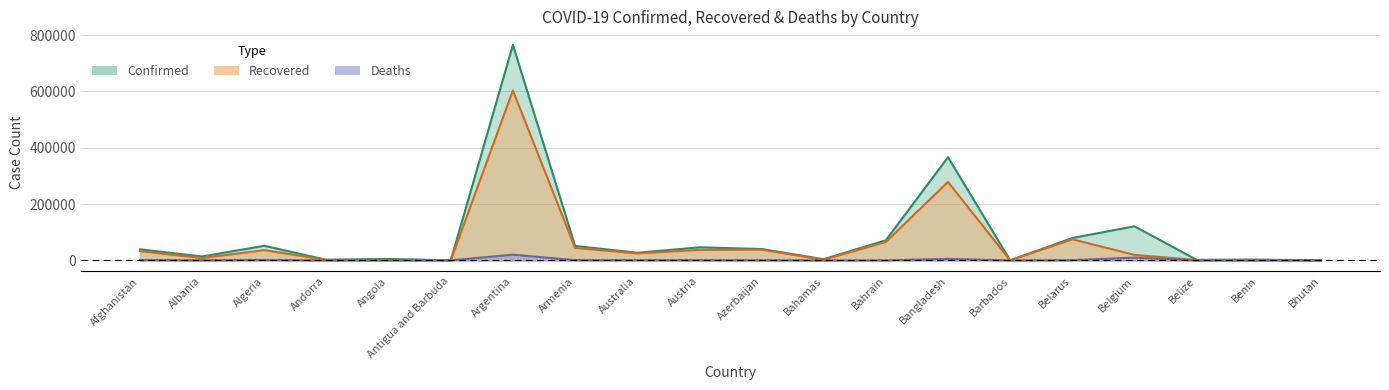

True or false: Confirmed has a value of 2026 at Belize.

True